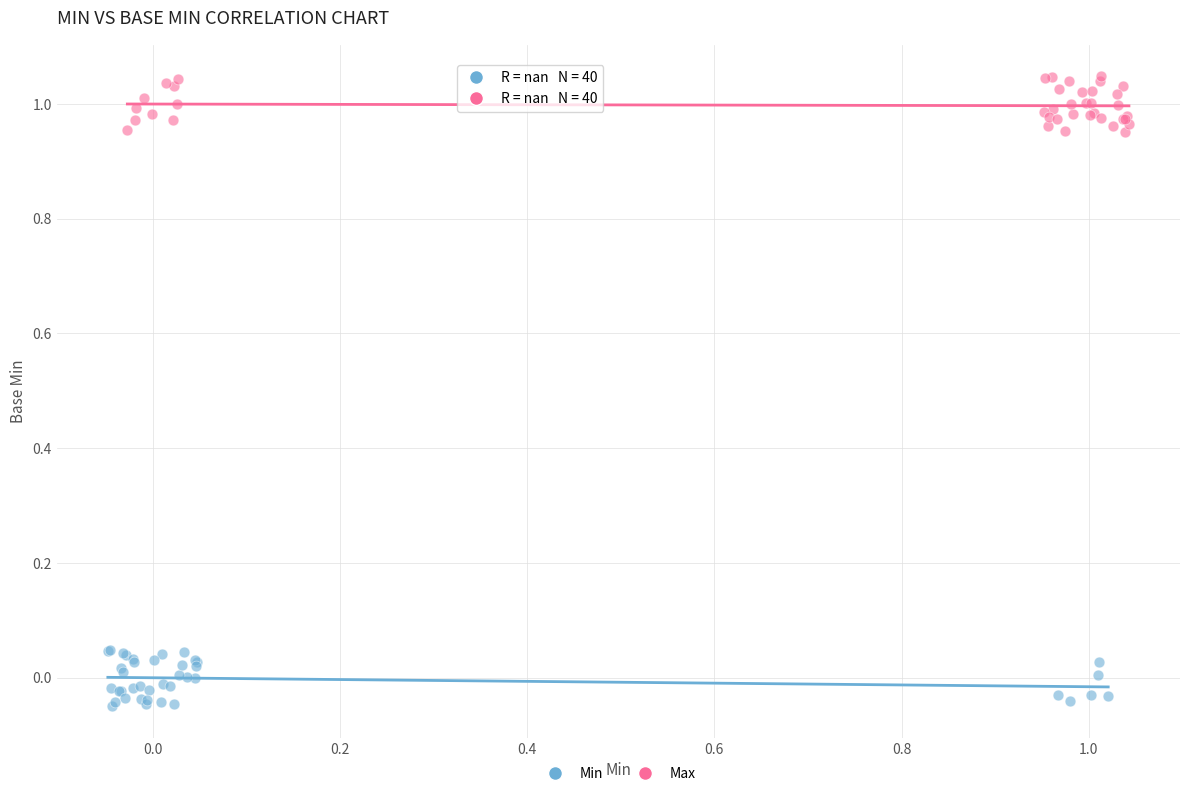

Which series contains the lowest Y value?

Min